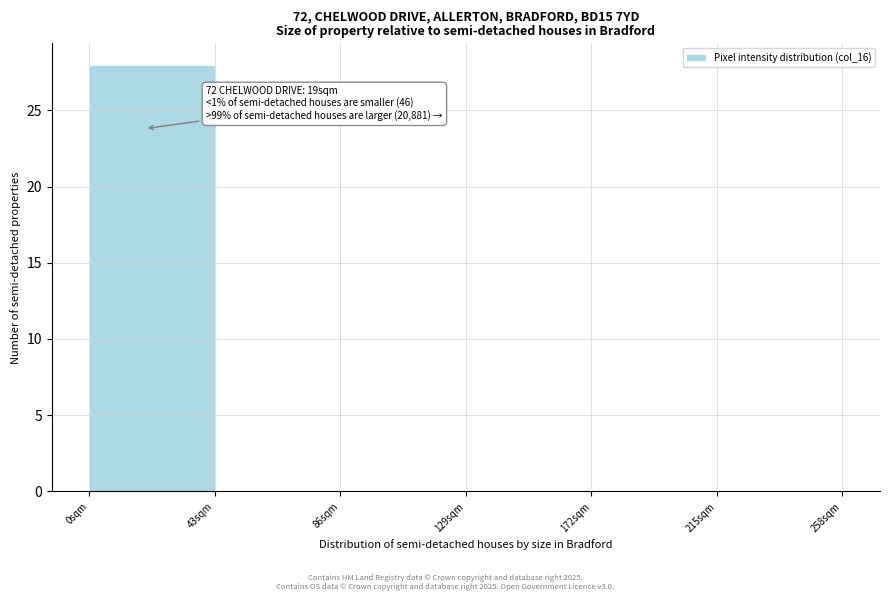

Over which range of the x-axis is the bar tallest?

0 to 43